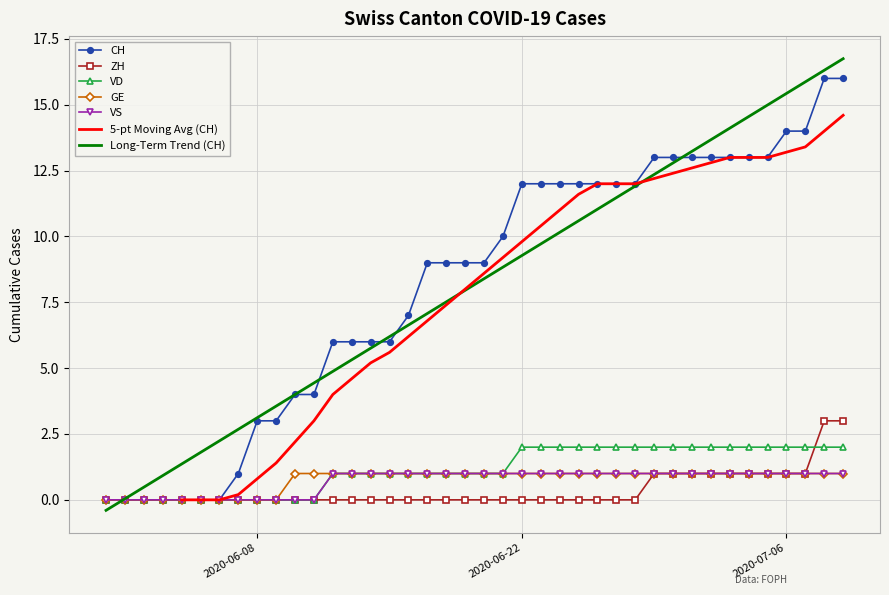

What is the value of the GE point at the 27th from the left?

1